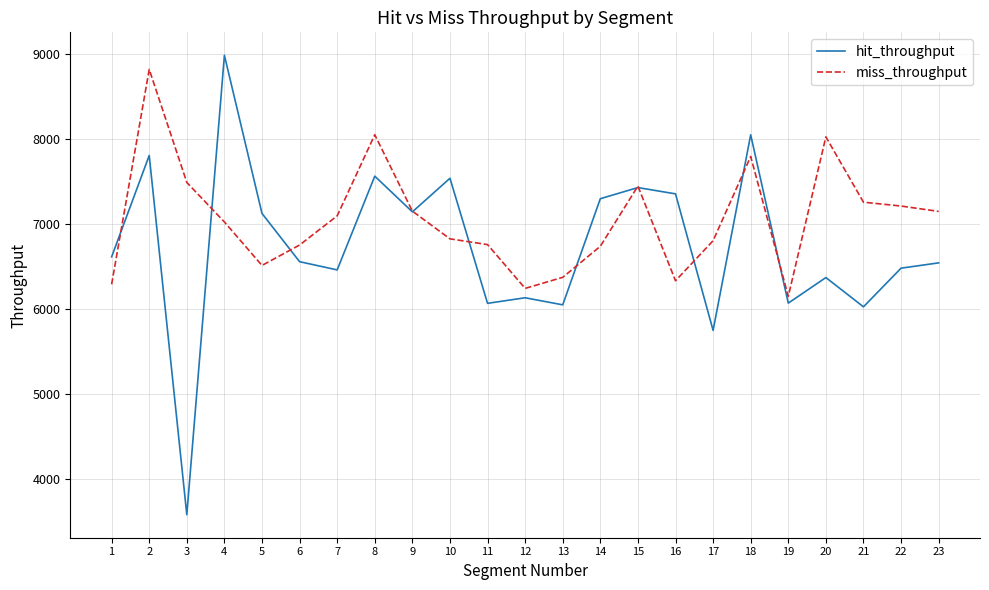

List the series in order of their overall mean, lowest first.

hit_throughput, miss_throughput